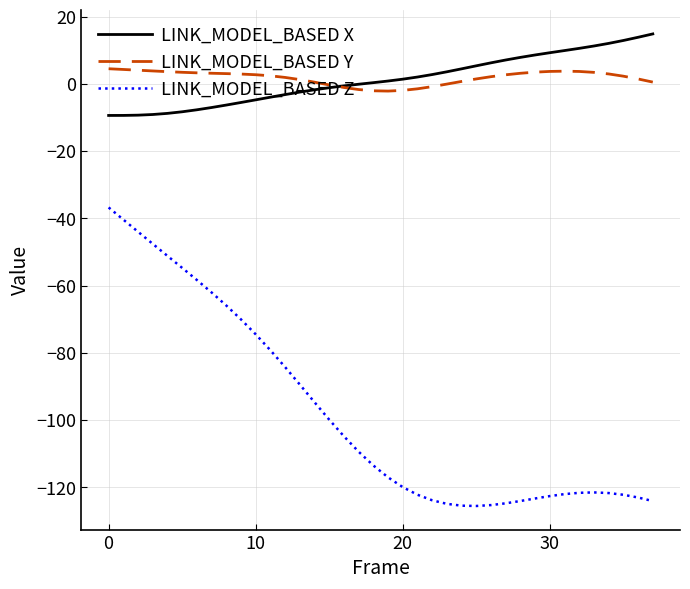

True or false: LINK_MODEL_BASED X and LINK_MODEL_BASED Z intersect in this chart.

False